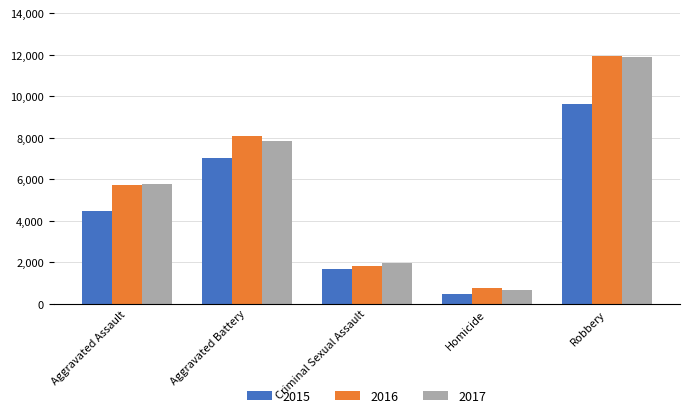

At which category is the sum across all series the highest?

Robbery